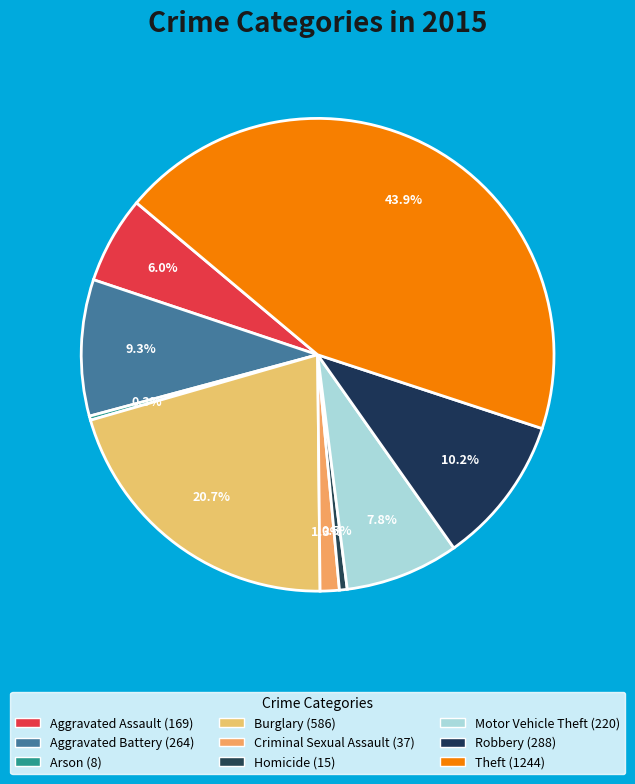

What is the smallest slice in the pie chart?

Arson